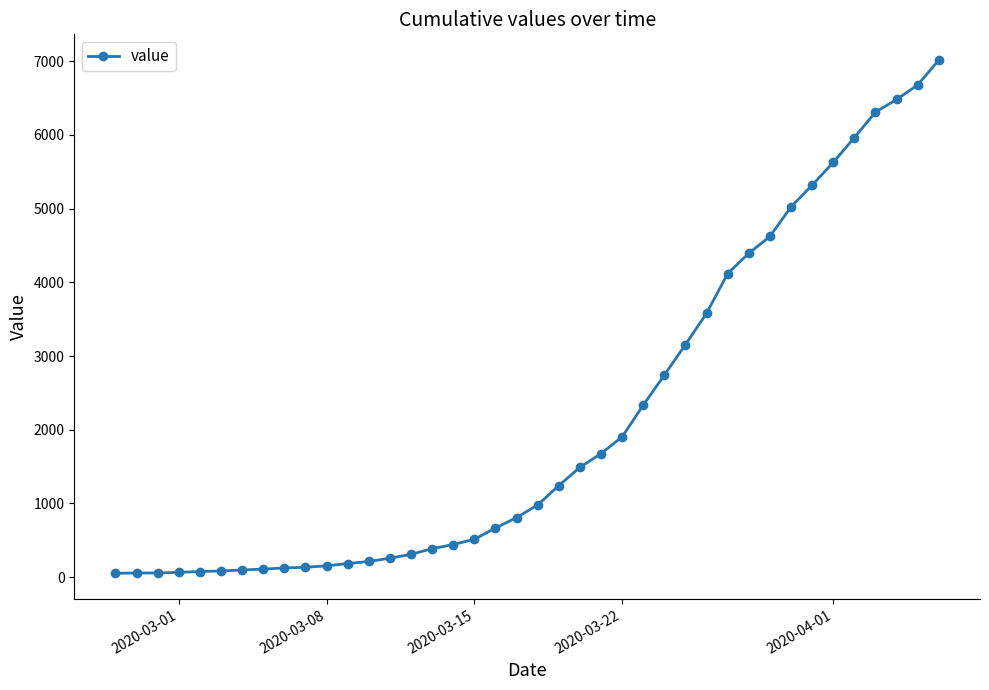

What is the sum of all values?

85461